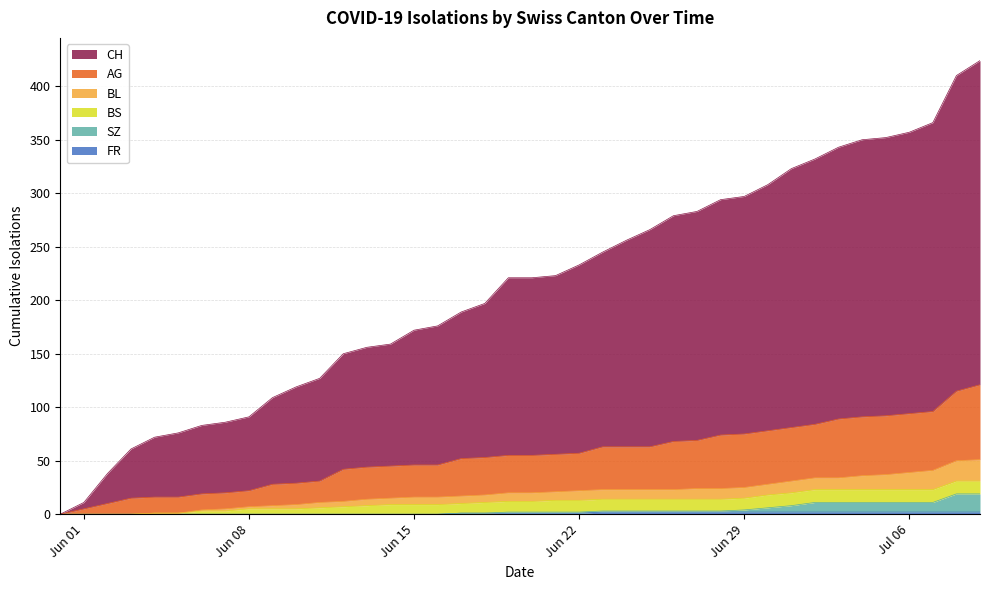

True or false: AG and SZ cross at least once.

False